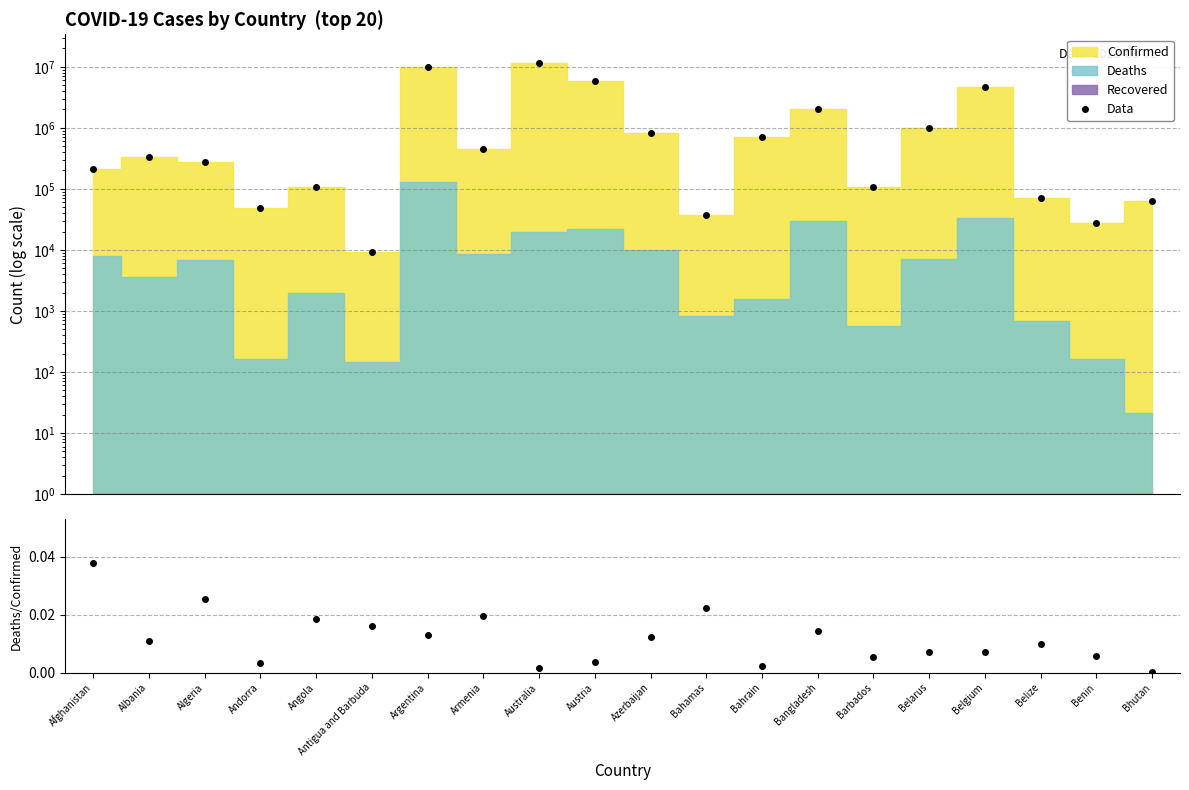

What is the spread (max minus min) of values at Algeria?

271448.0